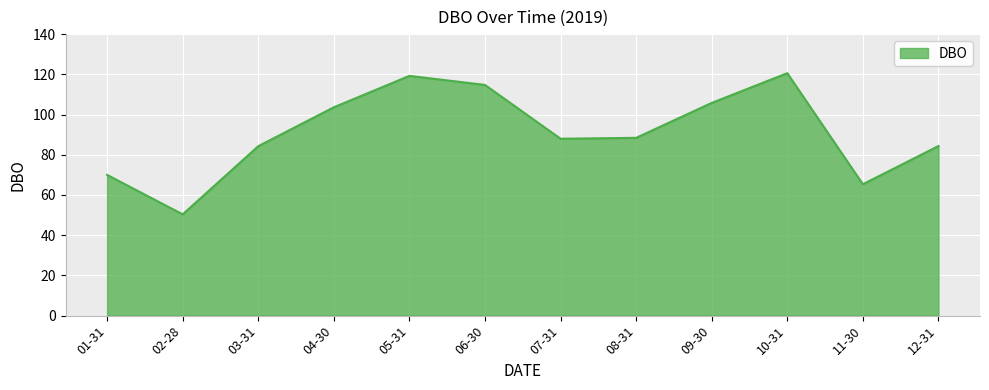

Which category has the lowest value across all series?

02-28